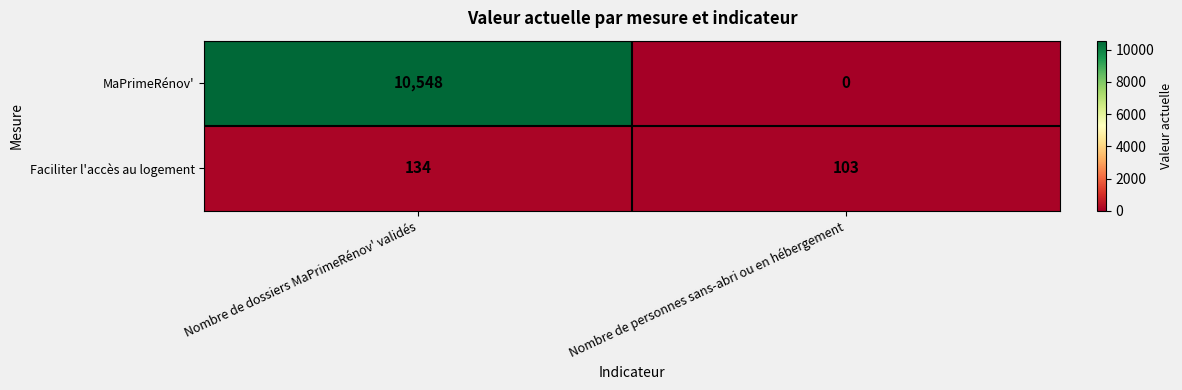

How many categories are shown in the chart?

2